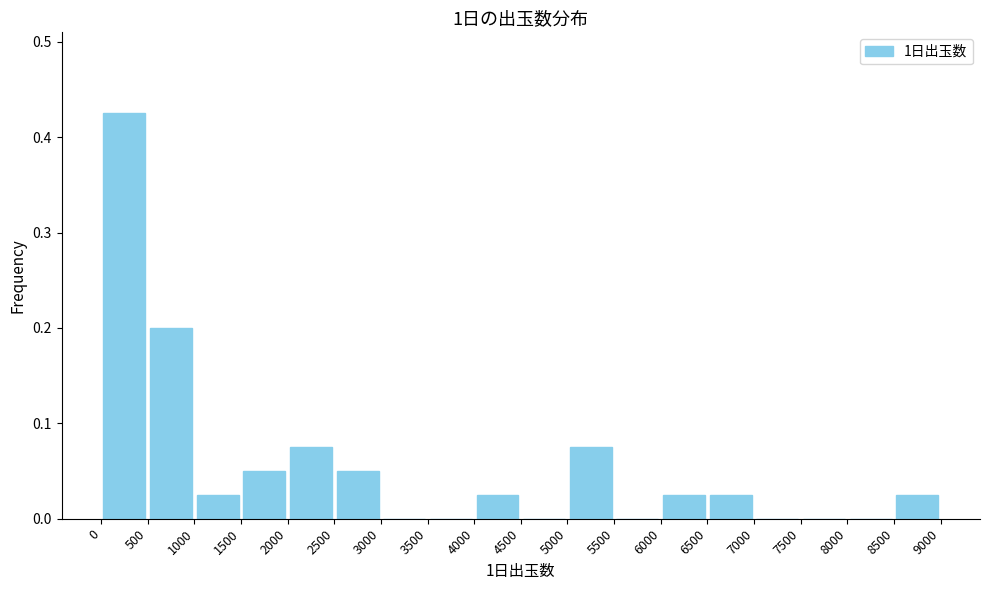

Reading left to right, transcribe this chart: for each bar, give the range it covers on the x-axis and its height. The values are not printed on the chart, so give them approximately, as read against the axis.

0 to 500: 0.43
500 to 1000: 0.20
1000 to 1500: 0.03
1500 to 2000: 0.05
2000 to 2500: 0.08
2500 to 3000: 0.05
3000 to 3500: 0
3500 to 4000: 0
4000 to 4500: 0.03
4500 to 5000: 0
5000 to 5500: 0.08
5500 to 6000: 0
6000 to 6500: 0.03
6500 to 7000: 0.03
7000 to 7500: 0
7500 to 8000: 0
8000 to 8500: 0
8500 to 9000: 0.03